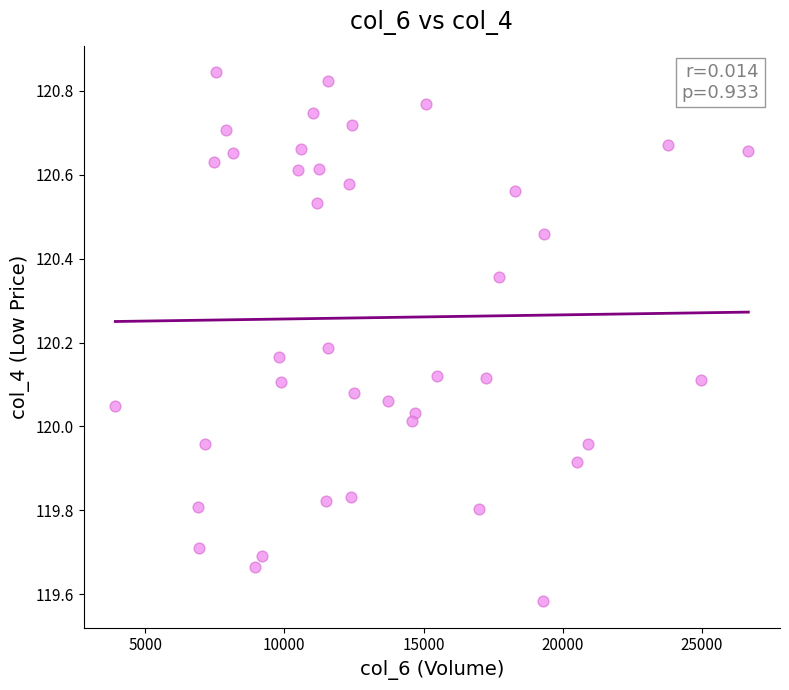

What is the range of X values (max minus min)?

22729.0